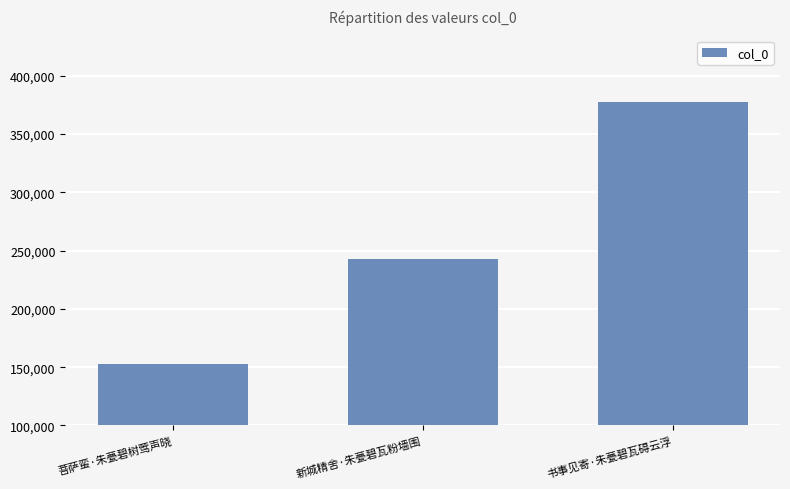

What is the change in value from 新城精舍·朱甍碧瓦粉墙围 to 书事见寄·朱甍碧瓦碍云浮?

+135280